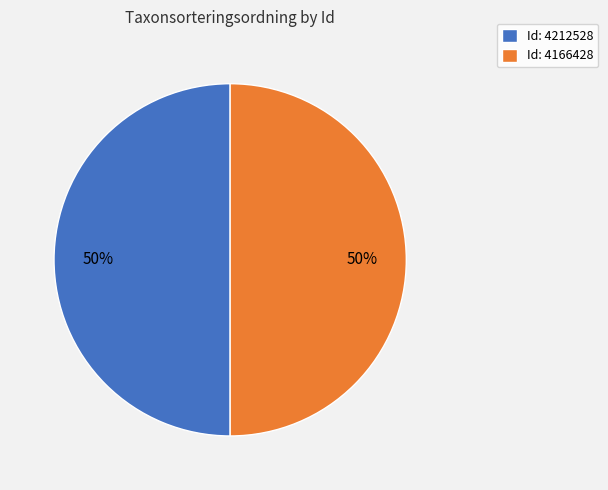

To the nearest percent, what portion does Id: 4212528 represent?

50%